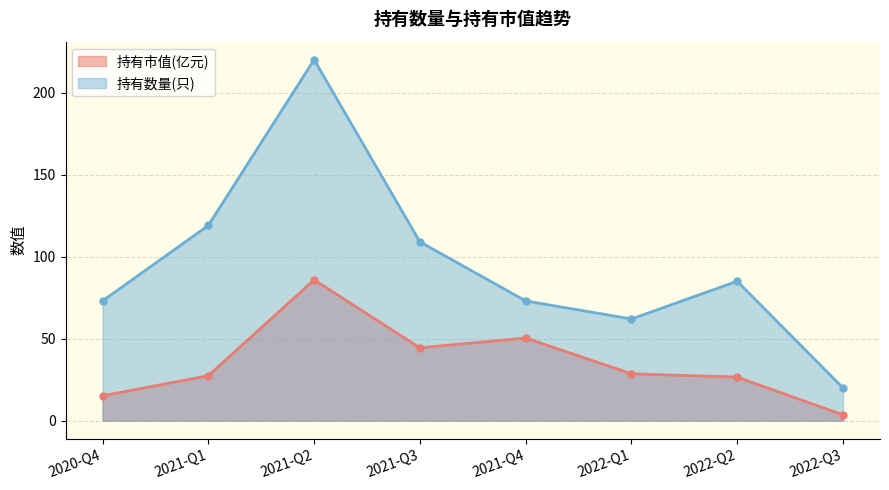

What is the maximum value for 持有市值(亿元)?

85.8